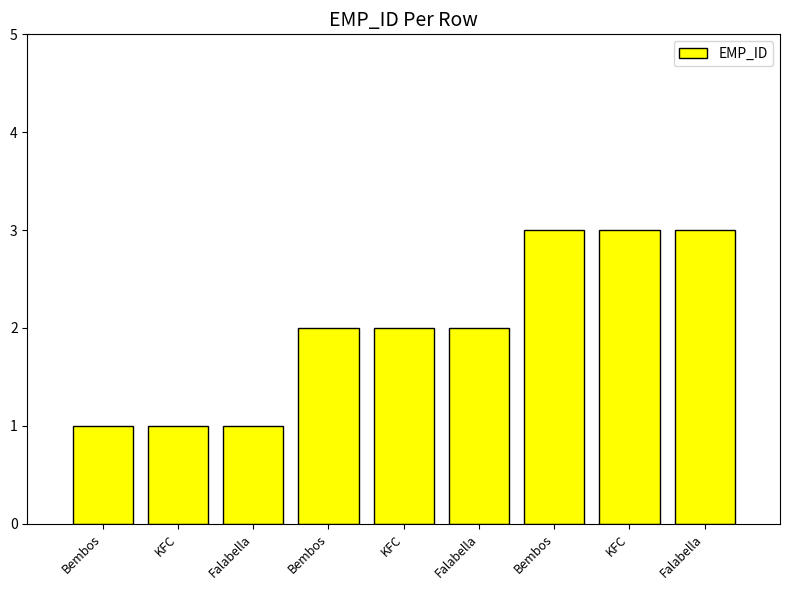

How many bars are there in total?

9